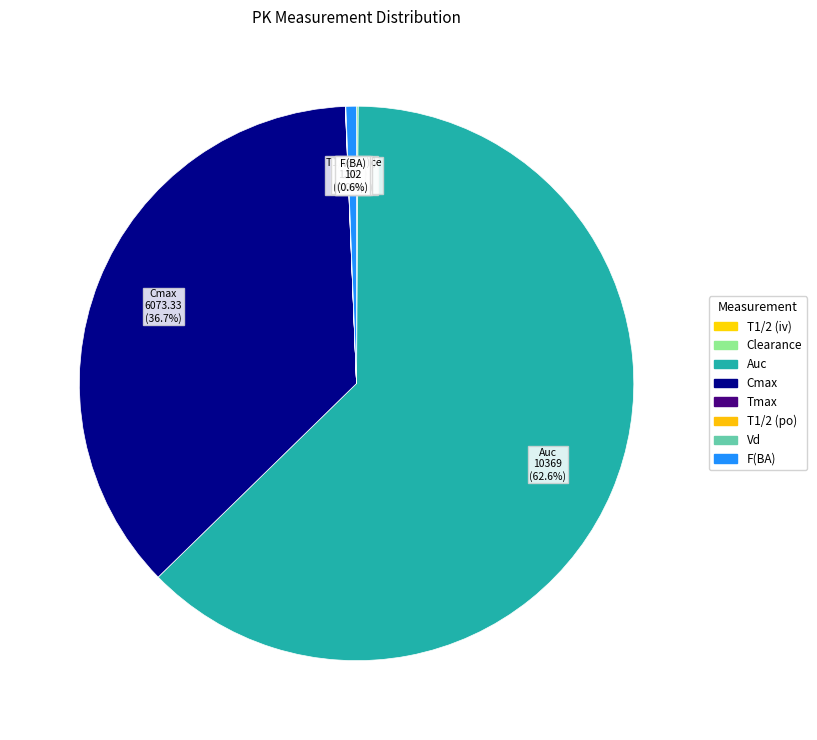

What is the majority slice?

Auc